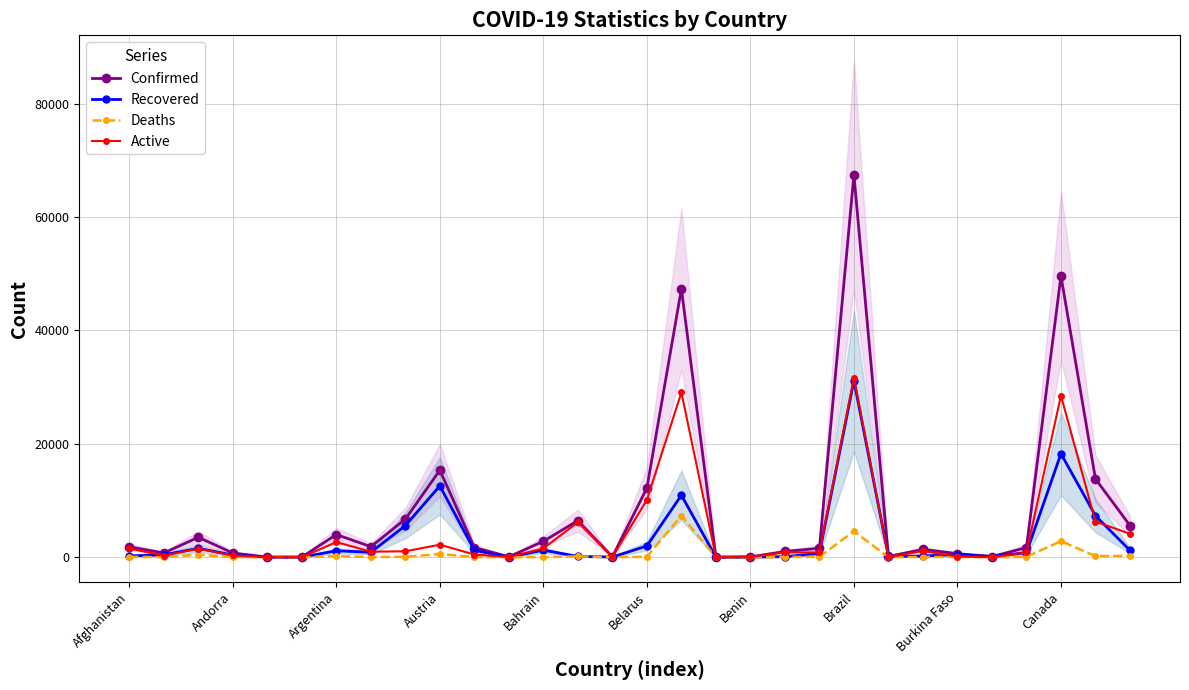

The Confirmed series shows 15357 at Austria. True or false?

True